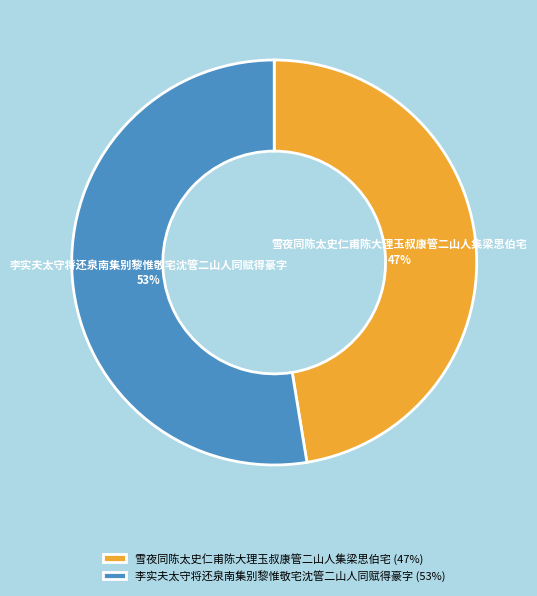

Do 李实夫太守将还泉南集别黎惟敬宅沈管二山人同赋得豪字 and 雪夜同陈太史仁甫陈大理玉叔康管二山人集梁思伯宅 together represent more than half of the pie?

Yes